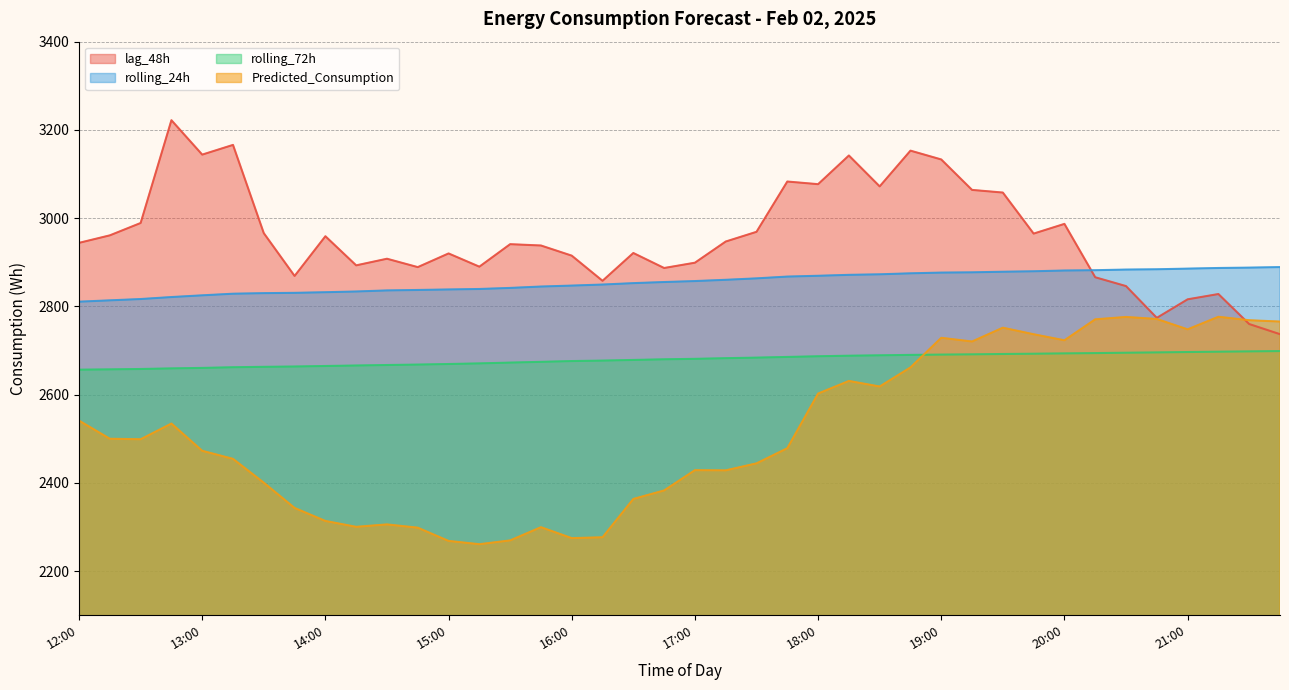

At which category does Predicted_Consumption reach its first local valley?

12:30